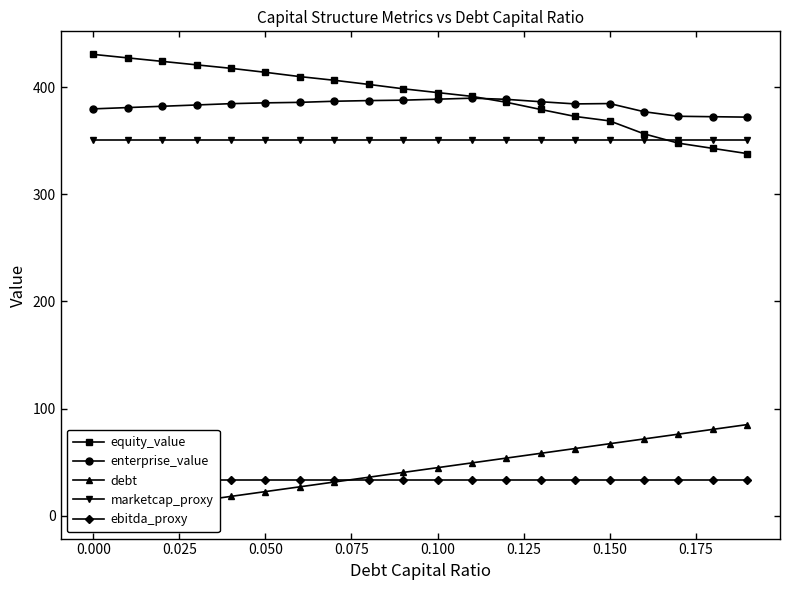

Is this an area chart (filled region under the line)?

No